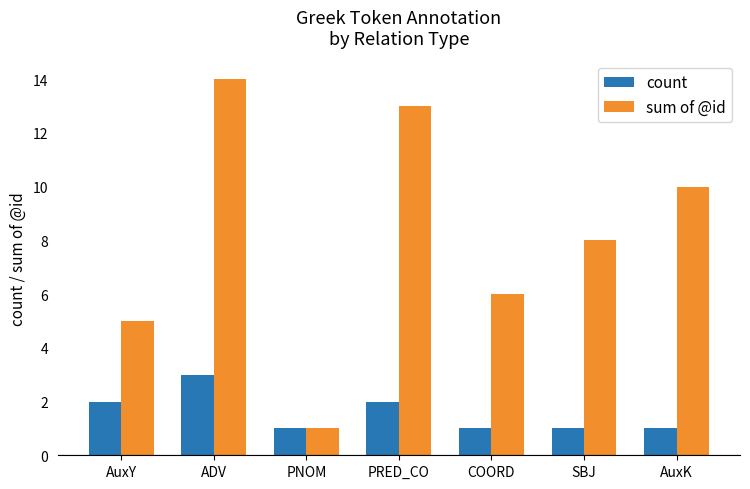

Reading left to right, extract all data points from this chart.

count: AuxY=2	ADV=3	PNOM=1	PRED_CO=2	COORD=1	SBJ=1	AuxK=1
sum of @id: AuxY=5	ADV=14	PNOM=1	PRED_CO=13	COORD=6	SBJ=8	AuxK=10